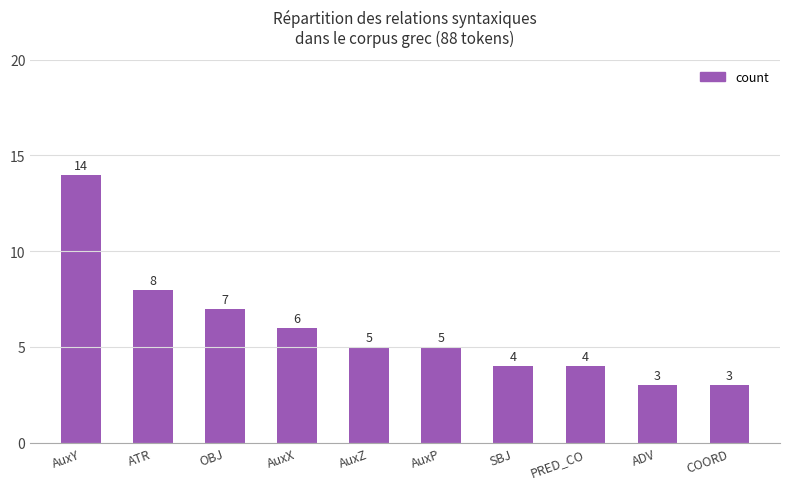

Does the chart contain stacked bars?

No